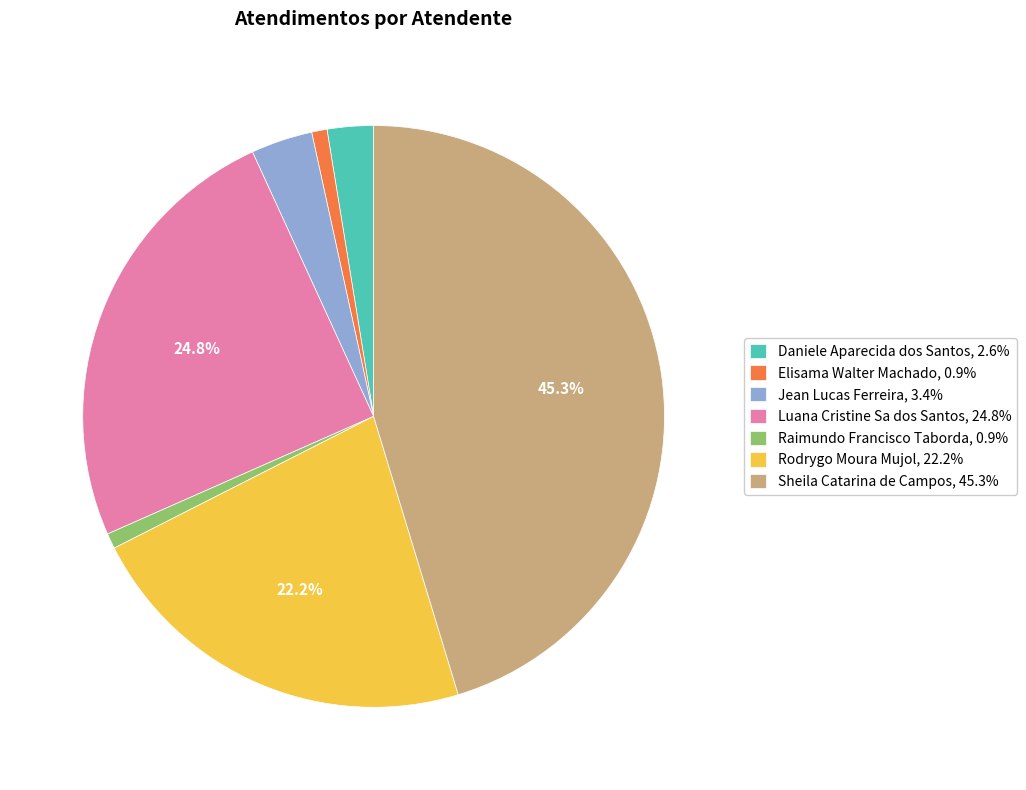

To the nearest percent, what is the difference between the largest and smallest slice percentages?

44%